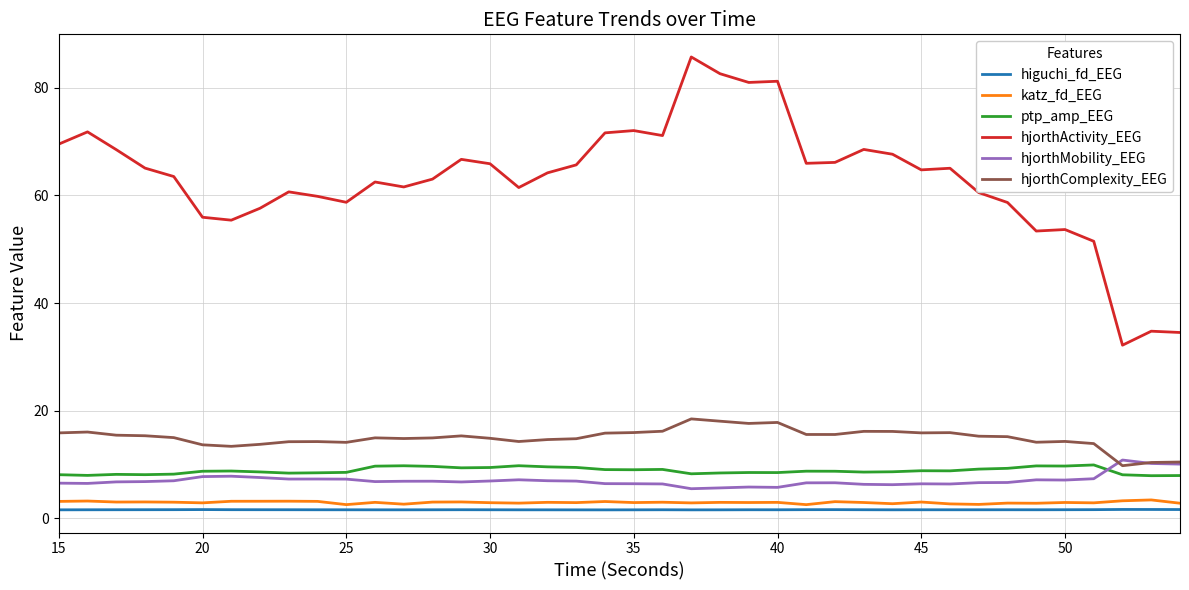

Which series has the widest spread of values?

hjorthActivity_EEG